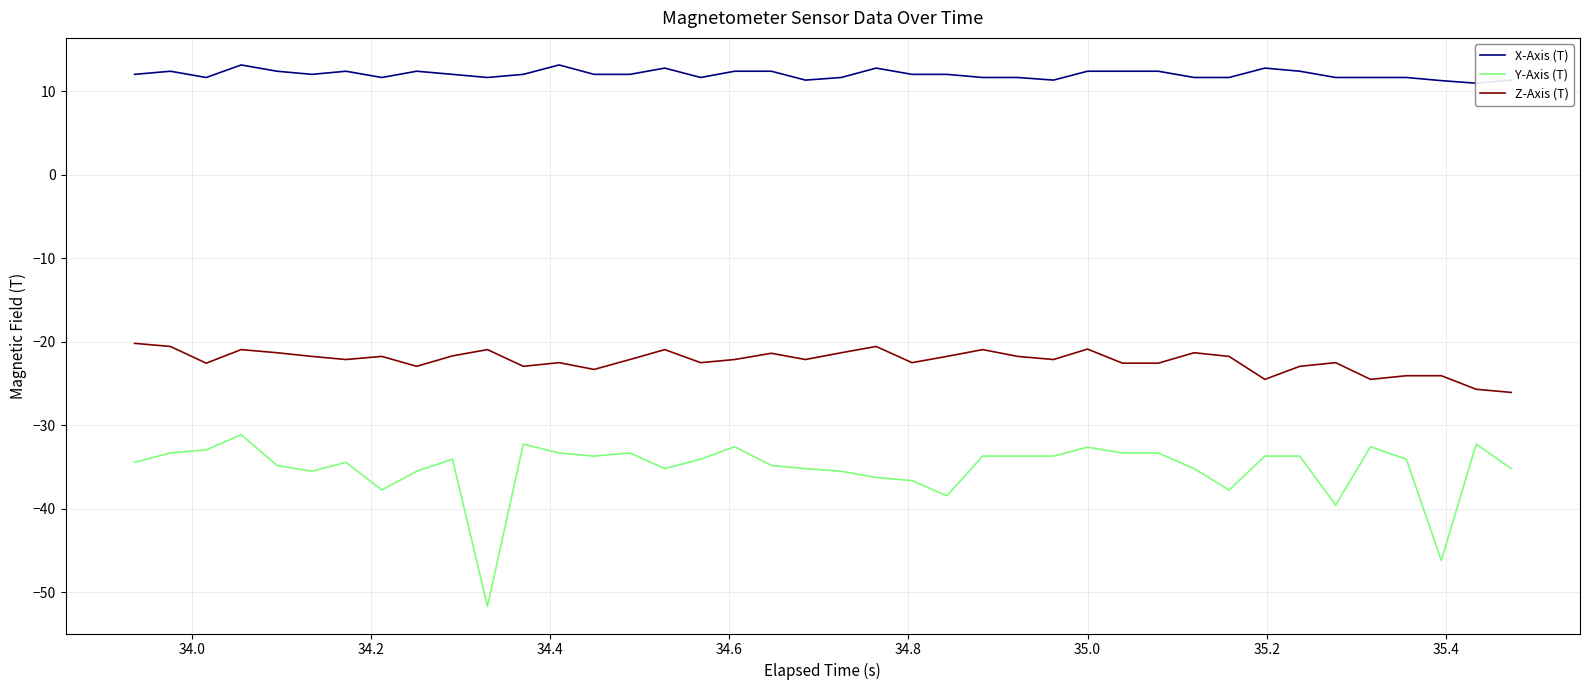

What is the maximum value for Z-Axis (T)?

-20.2